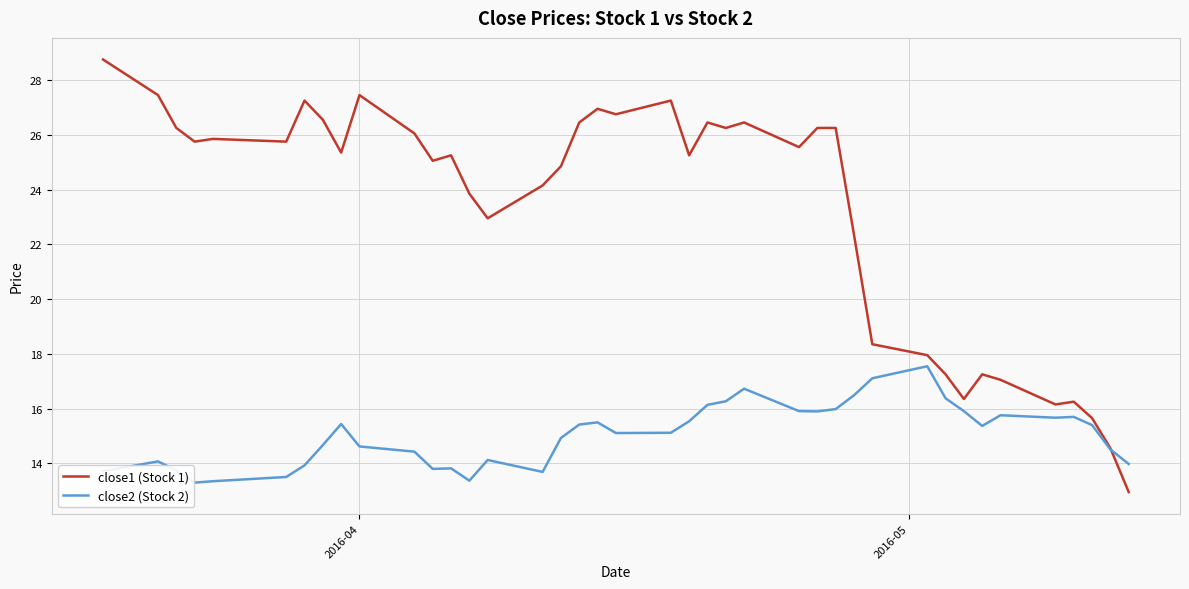

What is the minimum value for close2 (Stock 2)?

13.3